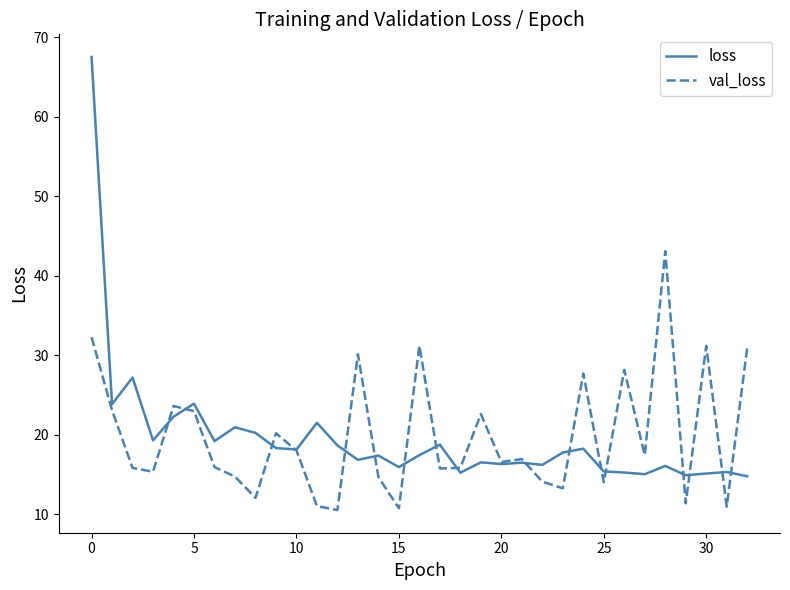

List the series in order of their peak value, lowest first.

val_loss, loss